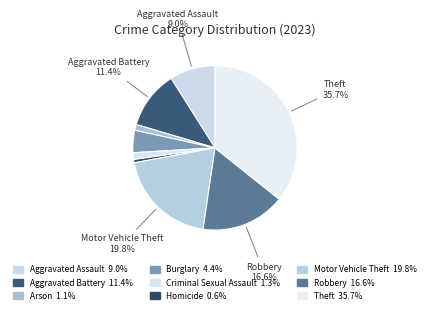

How many slices are in this pie chart?

9